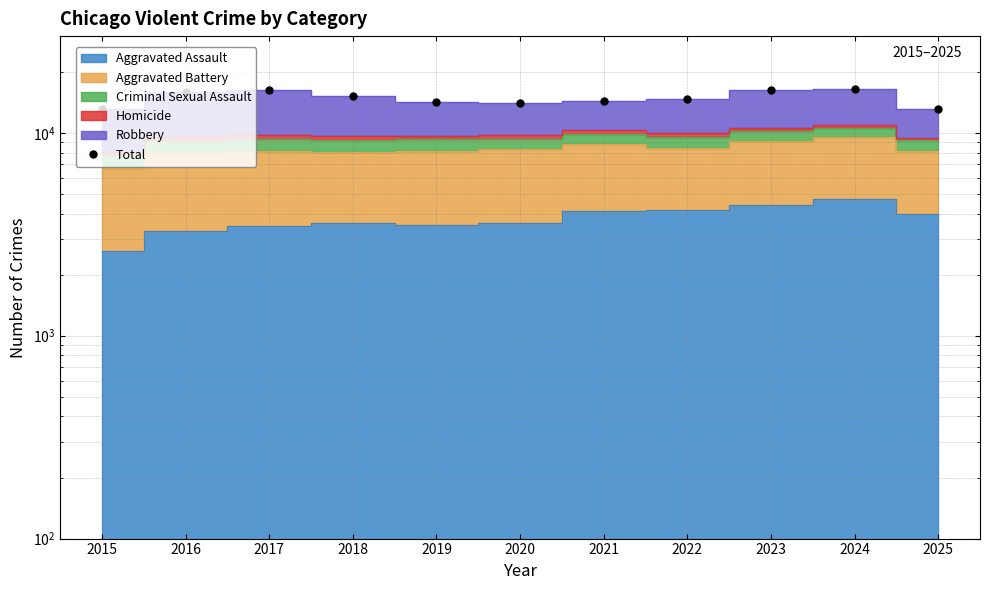

Rank the categories by value from highest to lowest.

2024, 2017, 2023, 2016, 2018, 2022, 2021, 2019, 2020, 2015, 2025